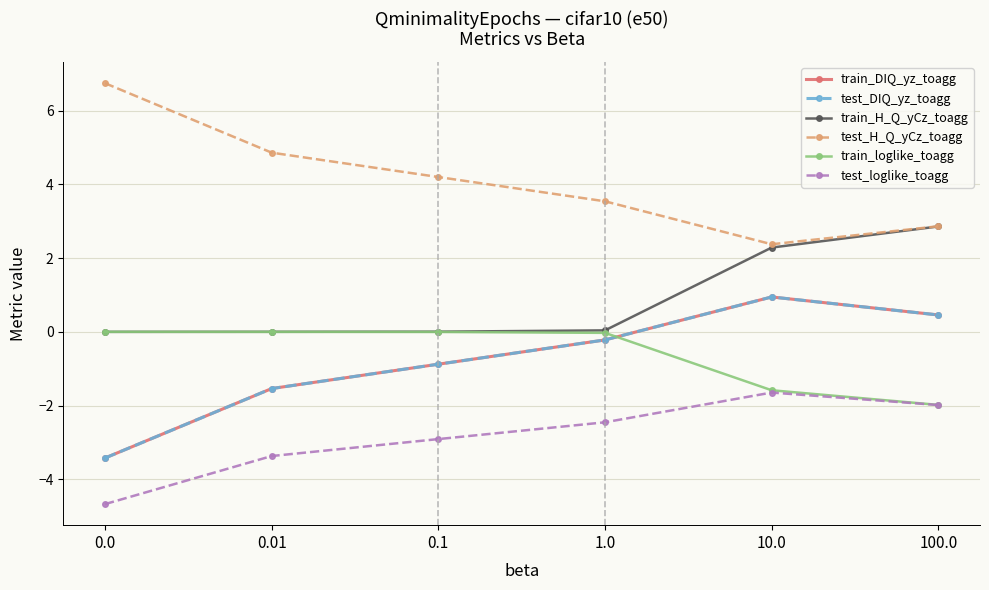

What is the difference between the highest and lowest values at 0.0?

11.4